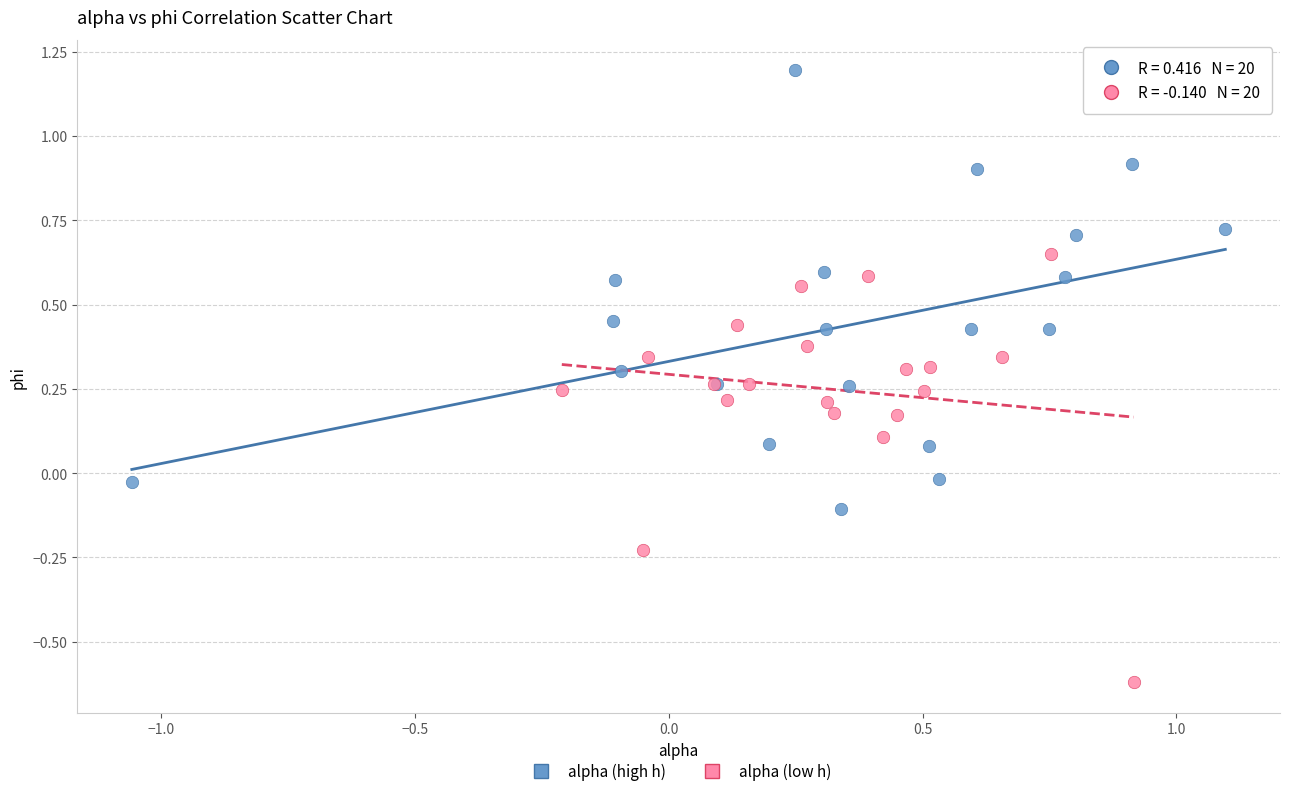

Which series reaches the minimum Y coordinate?

alpha (low h)